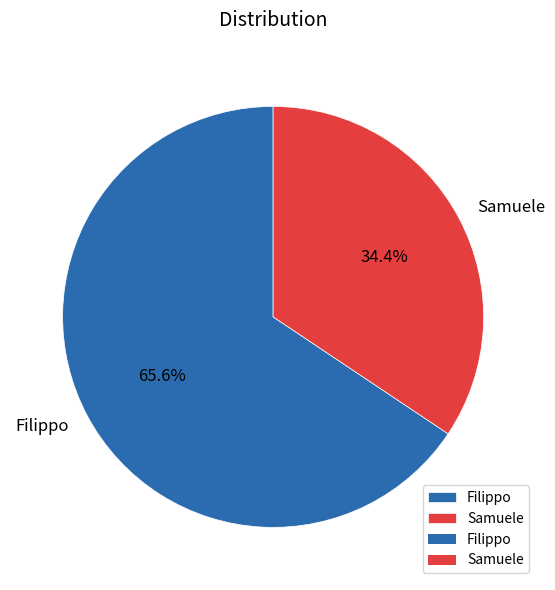

To the nearest percent, what portion does Filippo represent?

66%